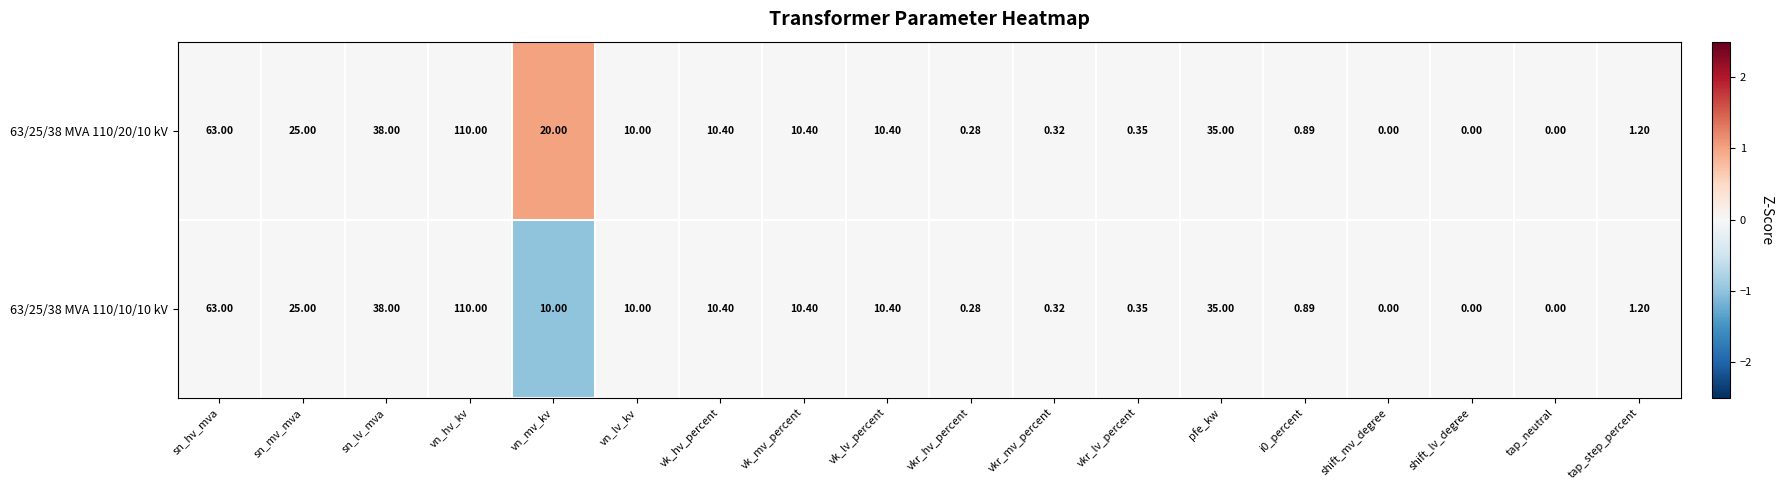

Which category has the highest value in the 63/25/38 MVA 110/20/10 kV series?

vn_hv_kv